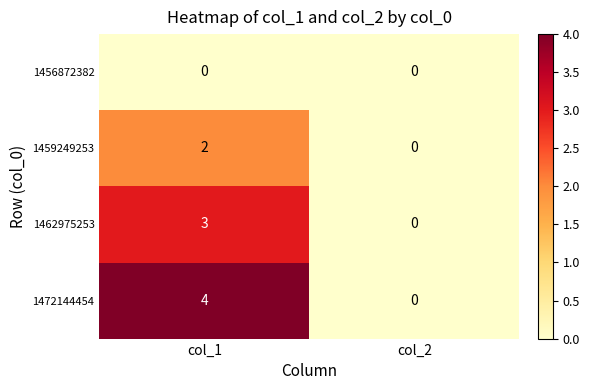

Reading left to right, list all the values displayed in this chart.

1456872382: 0	0
1459249253: 2	0
1462975253: 3	0
1472144454: 4	0